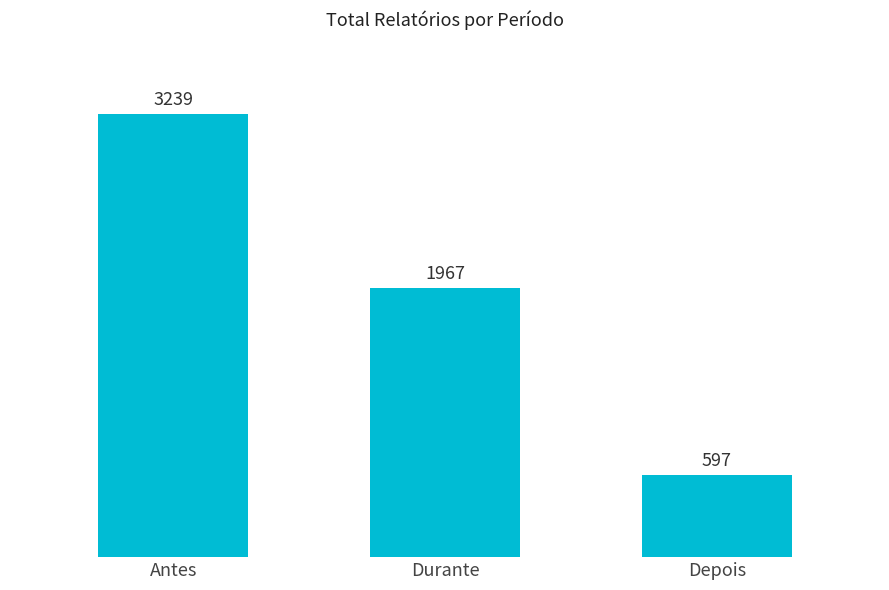

The chart shows a value of 3239 at Antes. True or false?

True